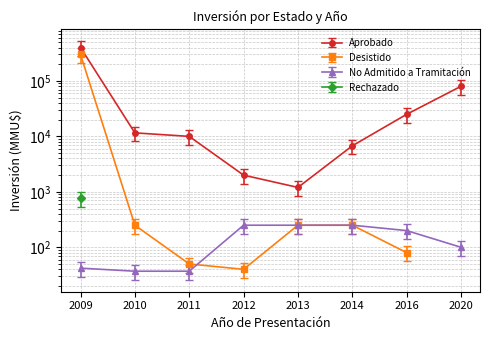

Which series has the largest range (max minus min)?

Desistido